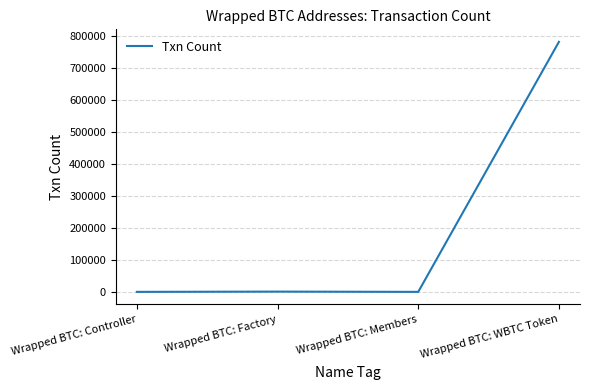

What is the maximum value shown in the chart?

781428